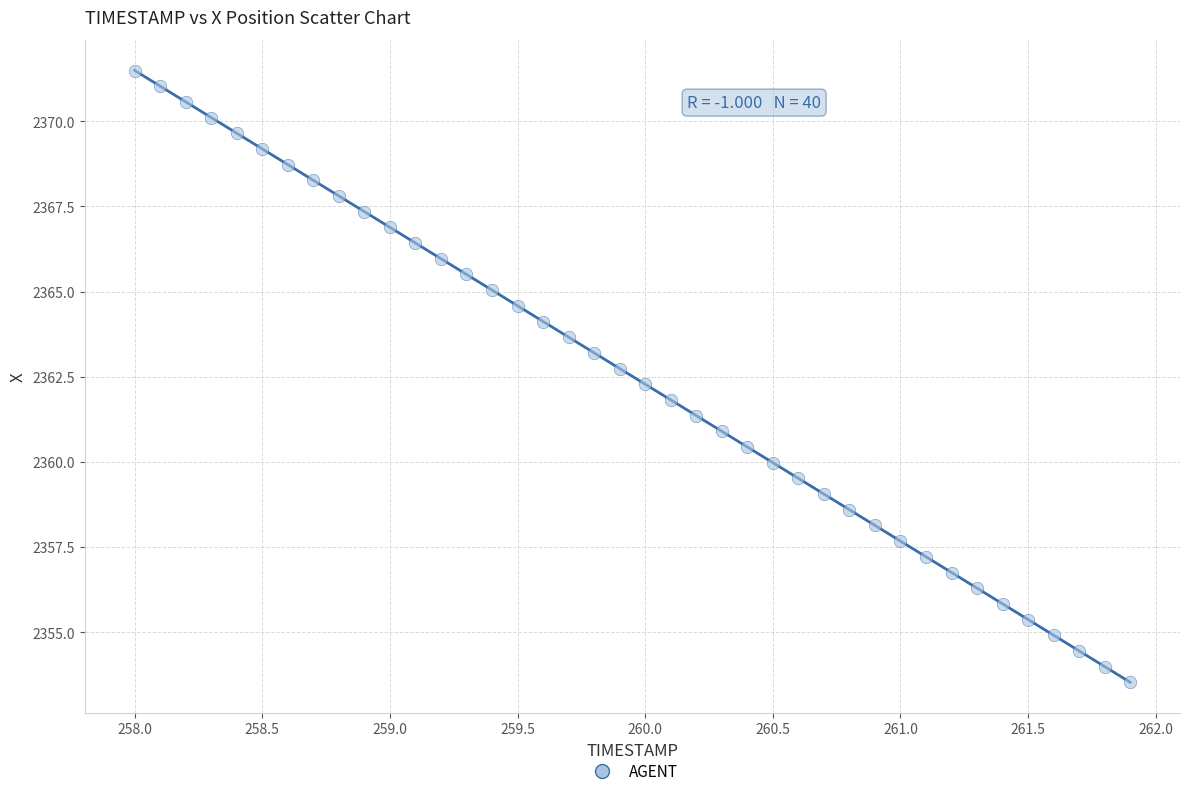

What is the range of X values (max minus min)?

3.9